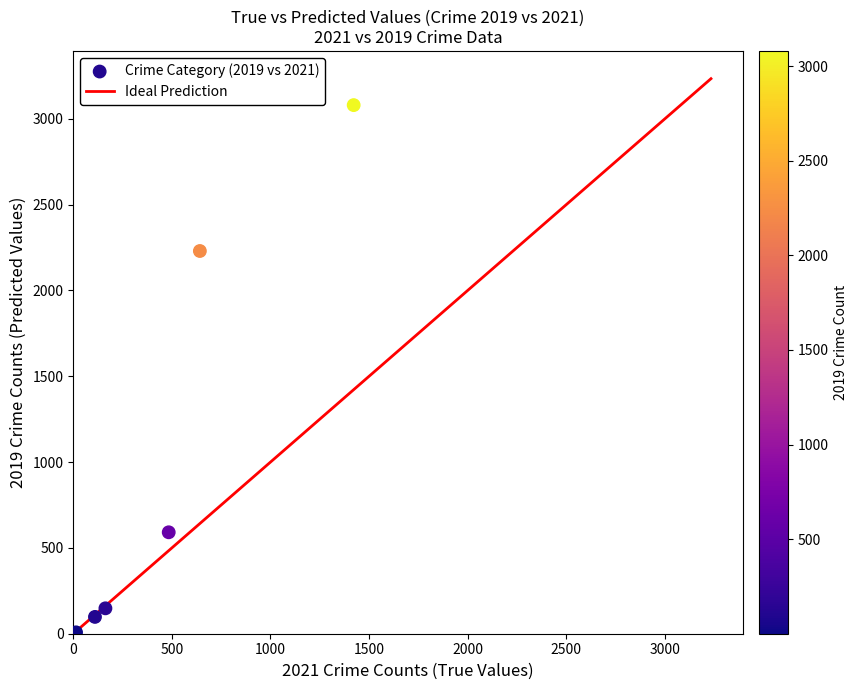

What Y value in the scatter plot is closest to 1540?

2230